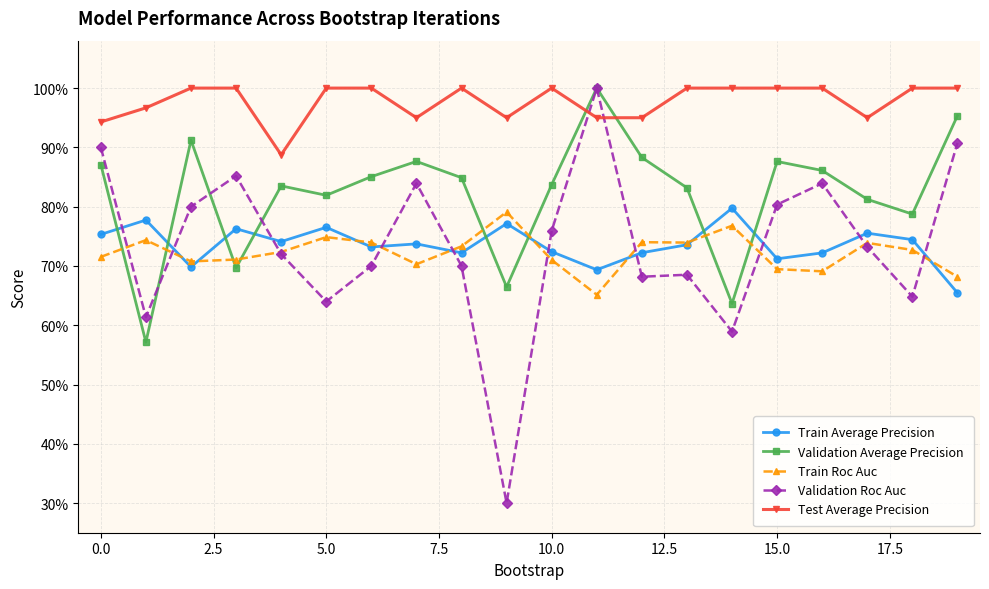

Which series has the largest range (max minus min)?

Validation Roc Auc